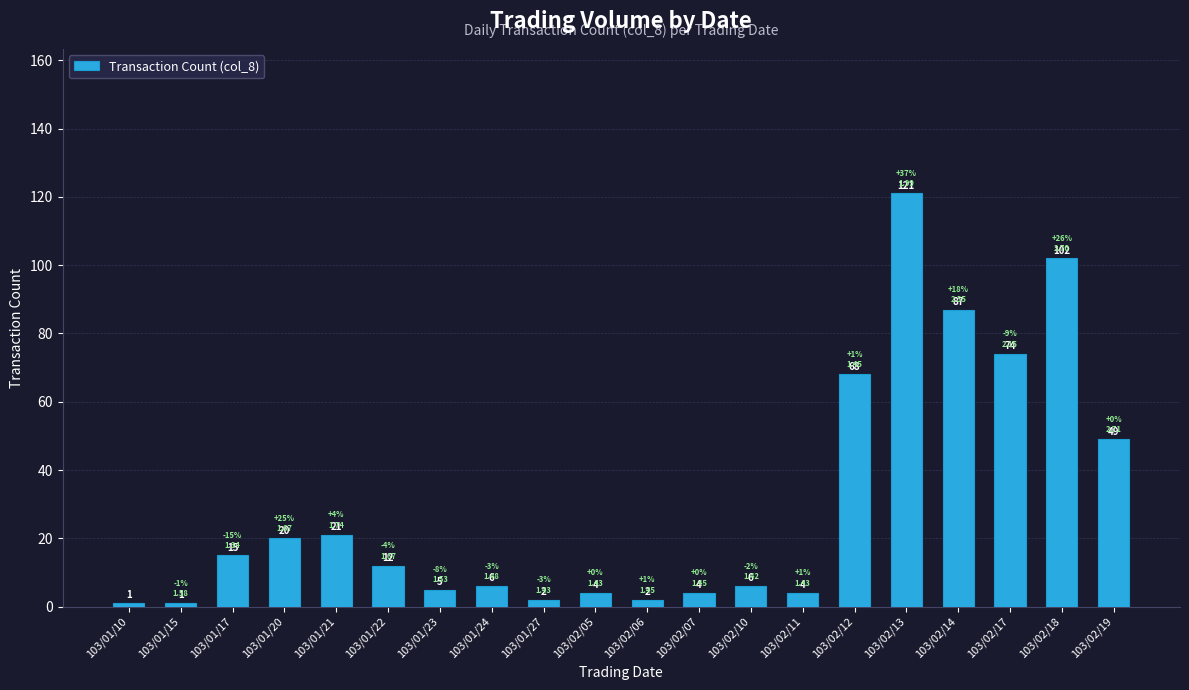

How many data points are less than 12?

10